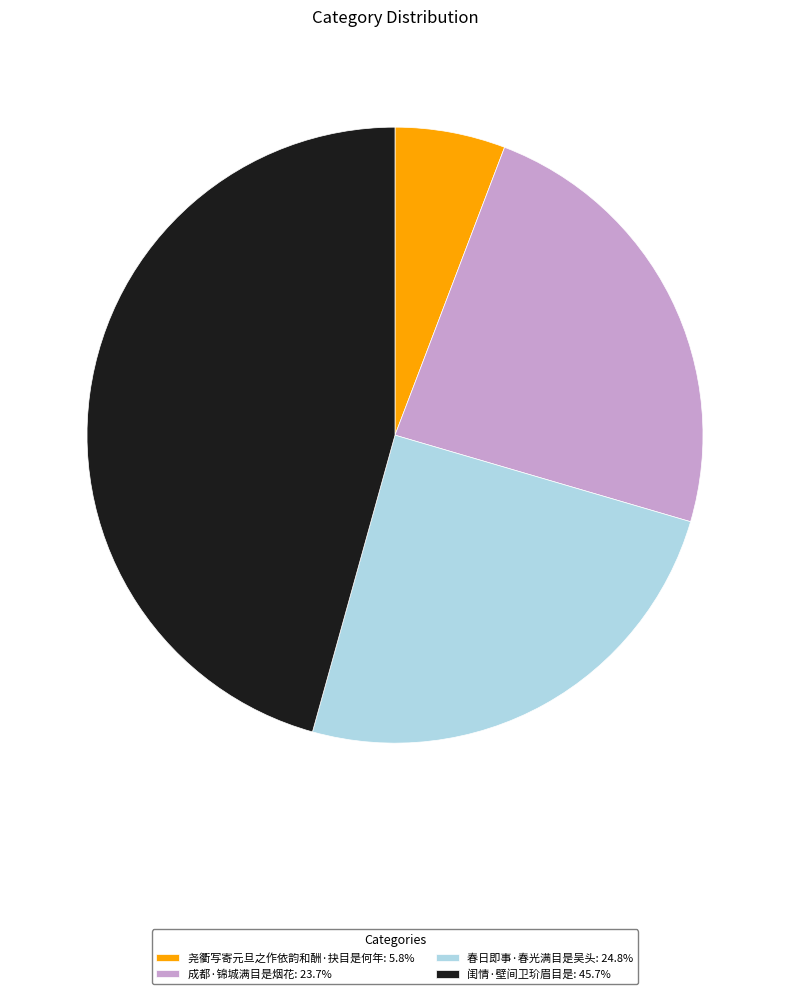

What is the largest slice in the pie chart?

闺情·壁间卫玠眉目是